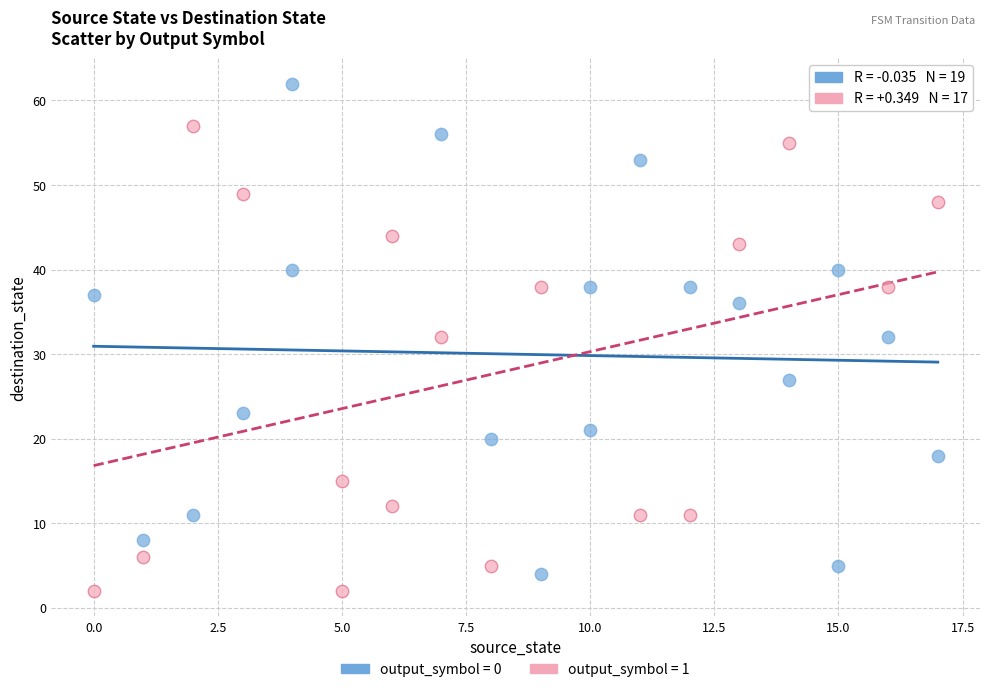

Which series contains the highest Y value?

output_symbol = 0